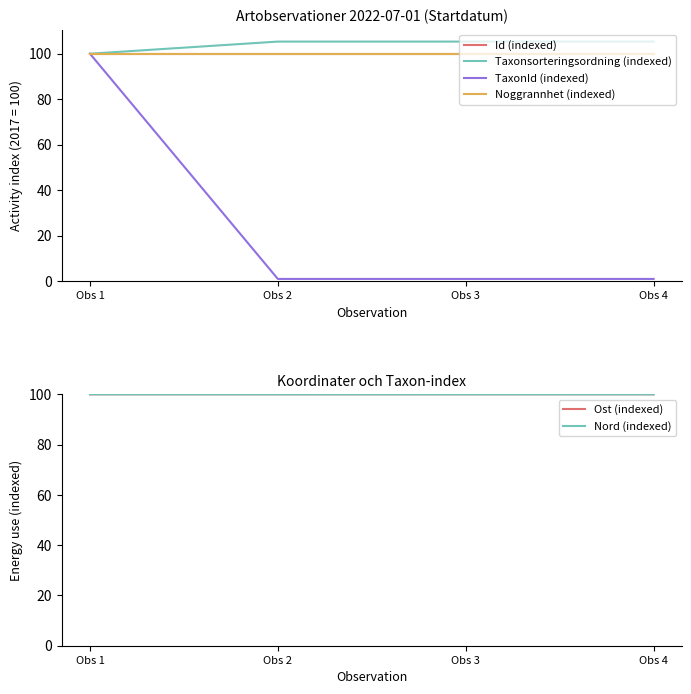

What is the maximum value for Taxonsorteringsordning (indexed)?

105.3